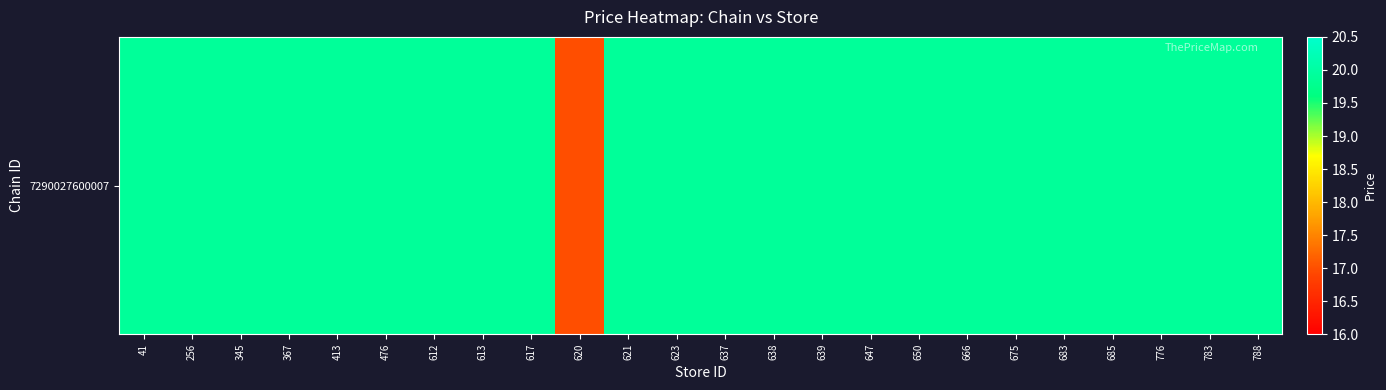

Which category has the highest value across all series?

41